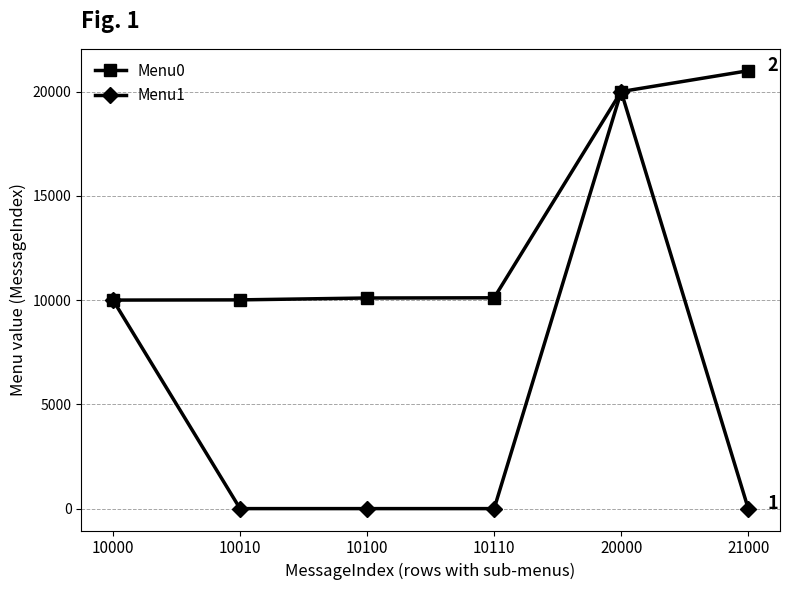

List the series in order of their peak value, lowest first.

Menu1, Menu0